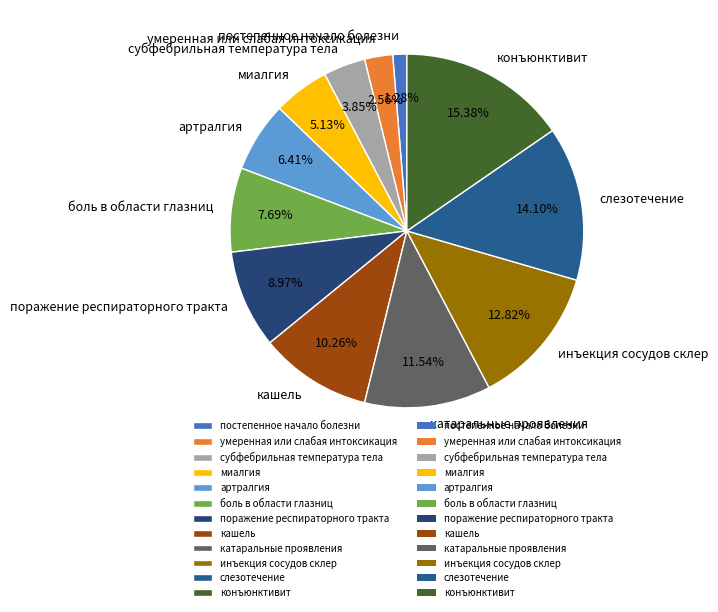

Is субфебрильная температура тела the majority of the pie?

No